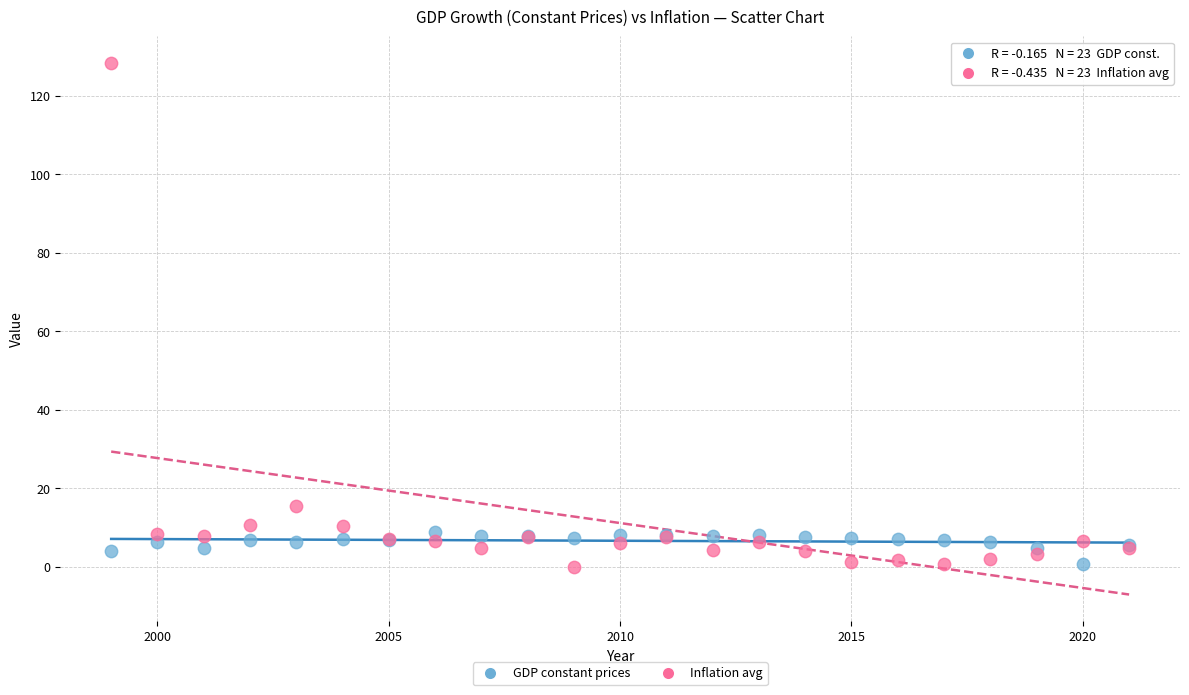

Which series has the widest spread of Y values?

Inflation avg